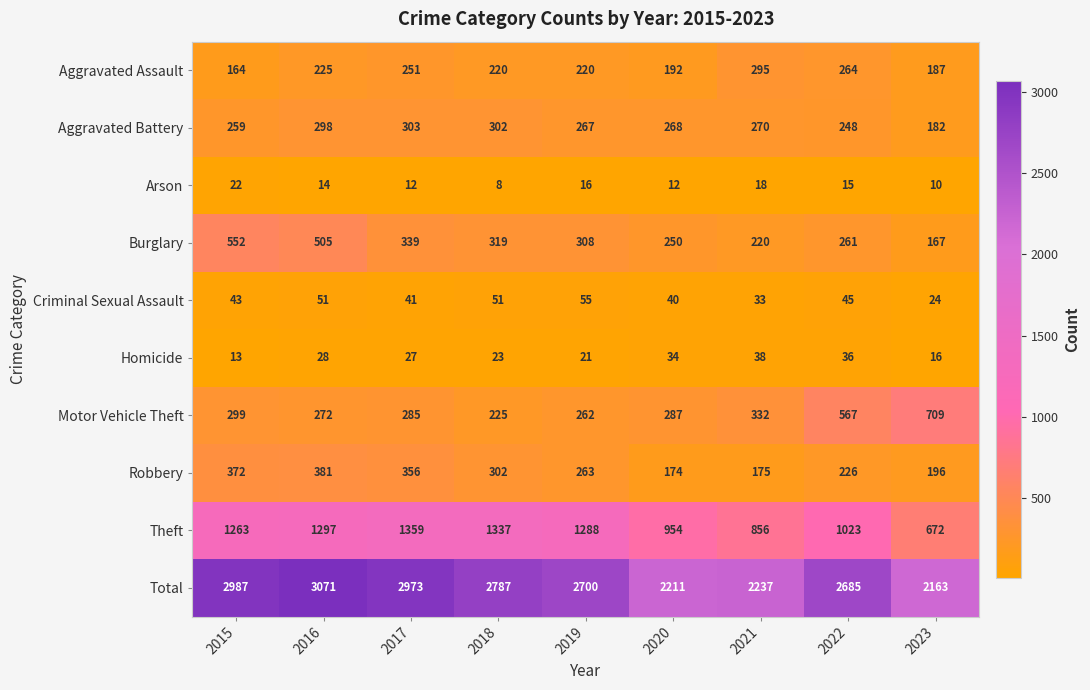

What is the maximum value shown in the chart?

3071